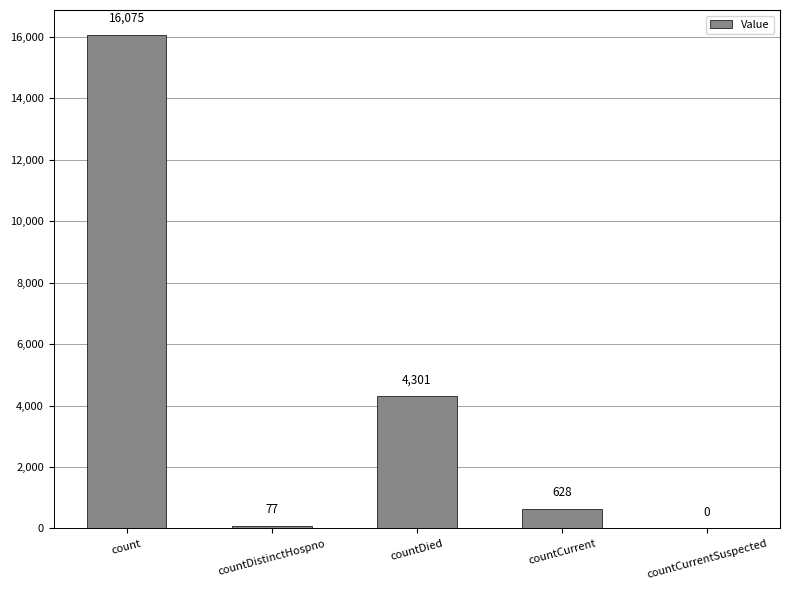

Where does the data first go above 628?

count